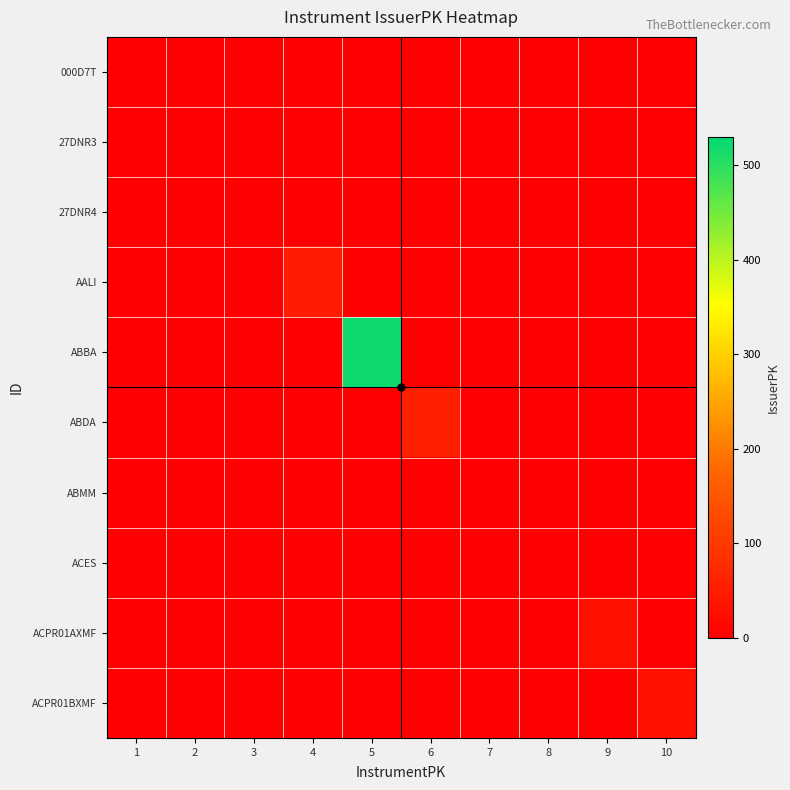

Which series changed the most between 2 and 10?

ACPR01BXMF